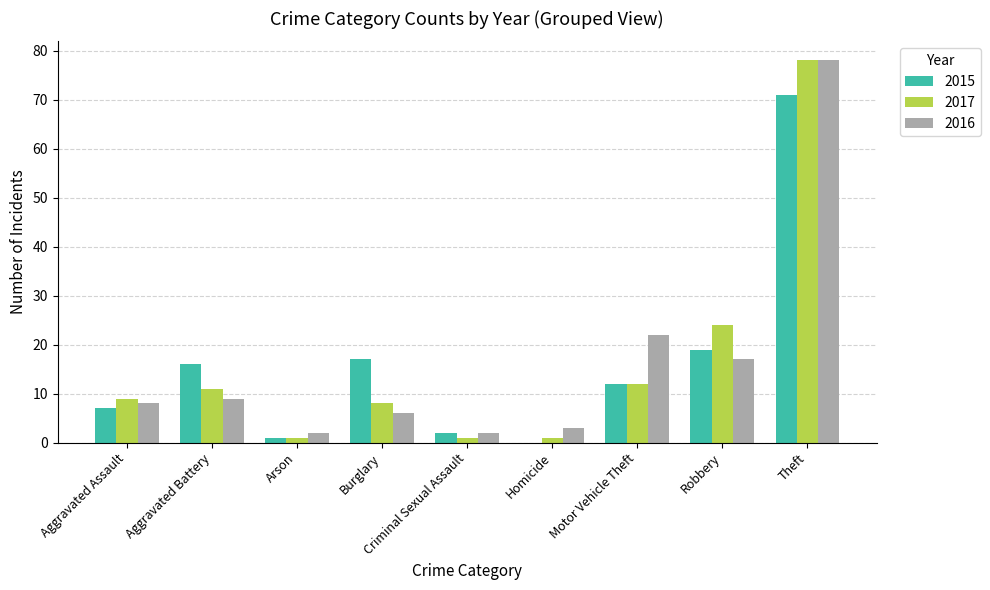

At which category is the sum across all series the highest?

Theft